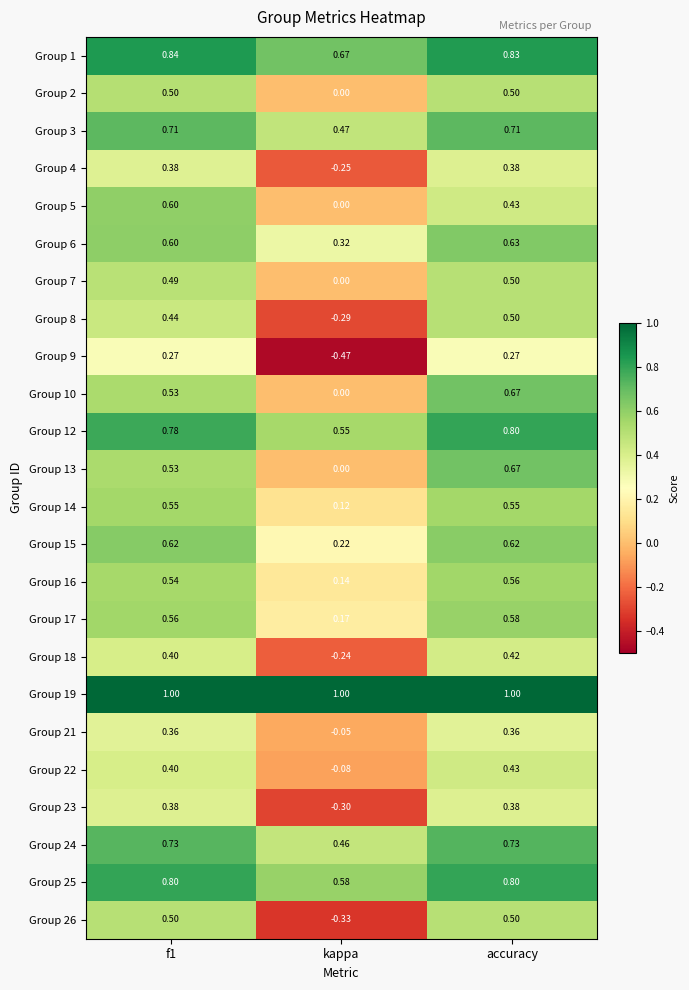

Where is Group 1 nearest to the value 0?

kappa